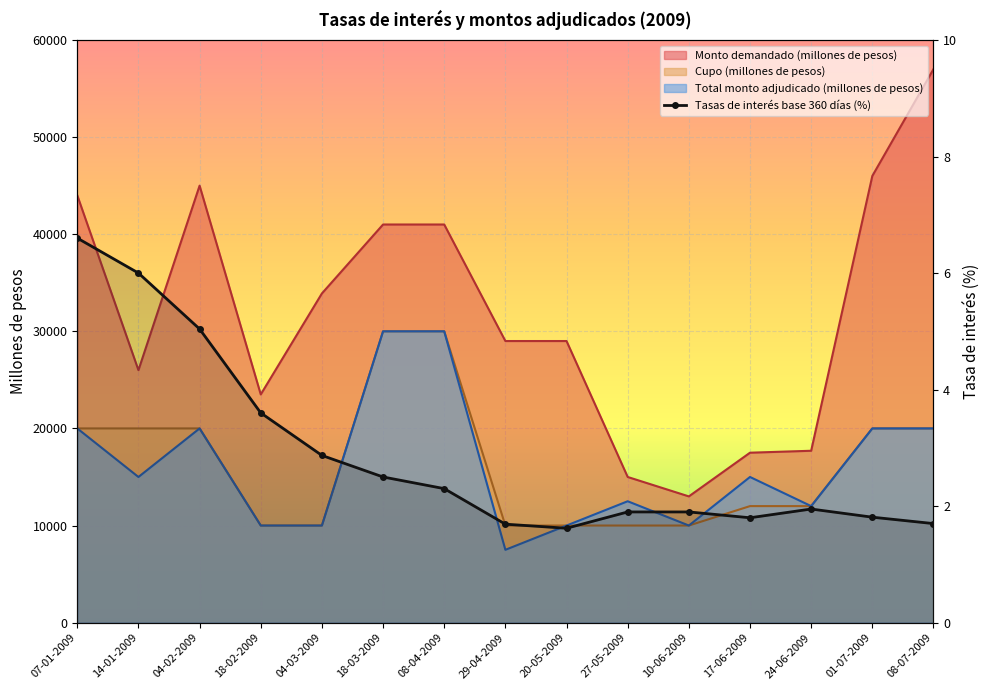

Where is the first local minimum?

20-05-2009